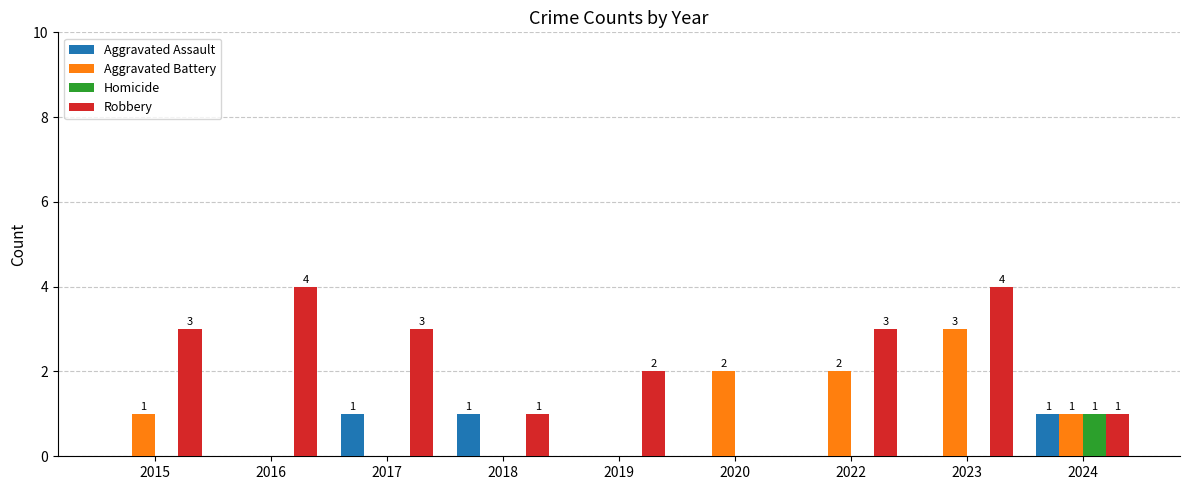

Which series has the largest range (max minus min)?

Robbery